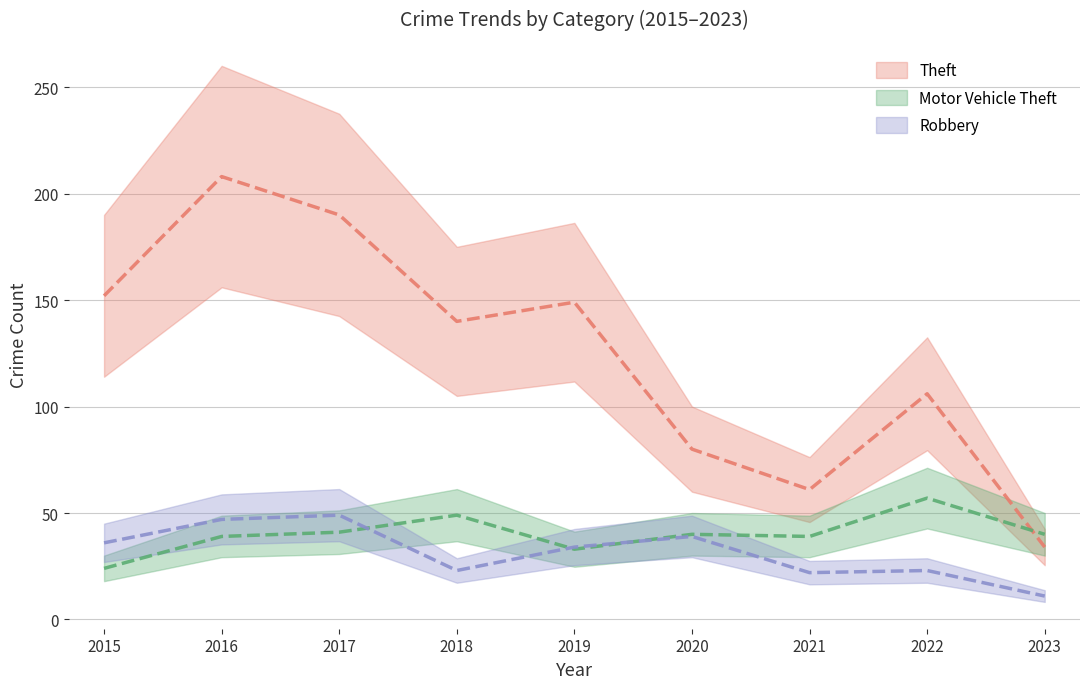

Which series changed the most between 2020 and 2022?

Theft